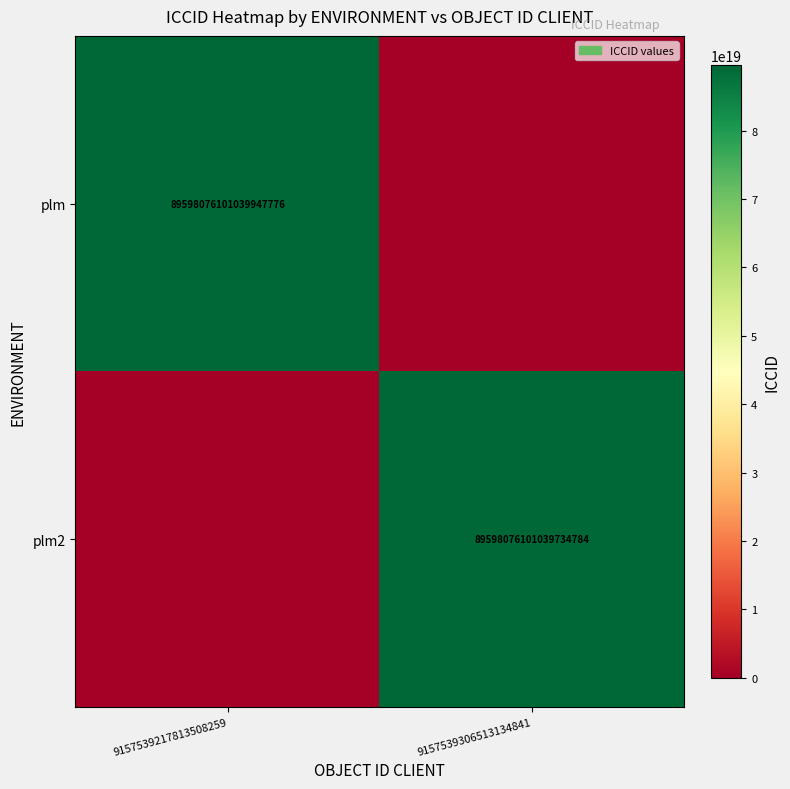

At which category is the sum across all series the highest?

9157539217813508259